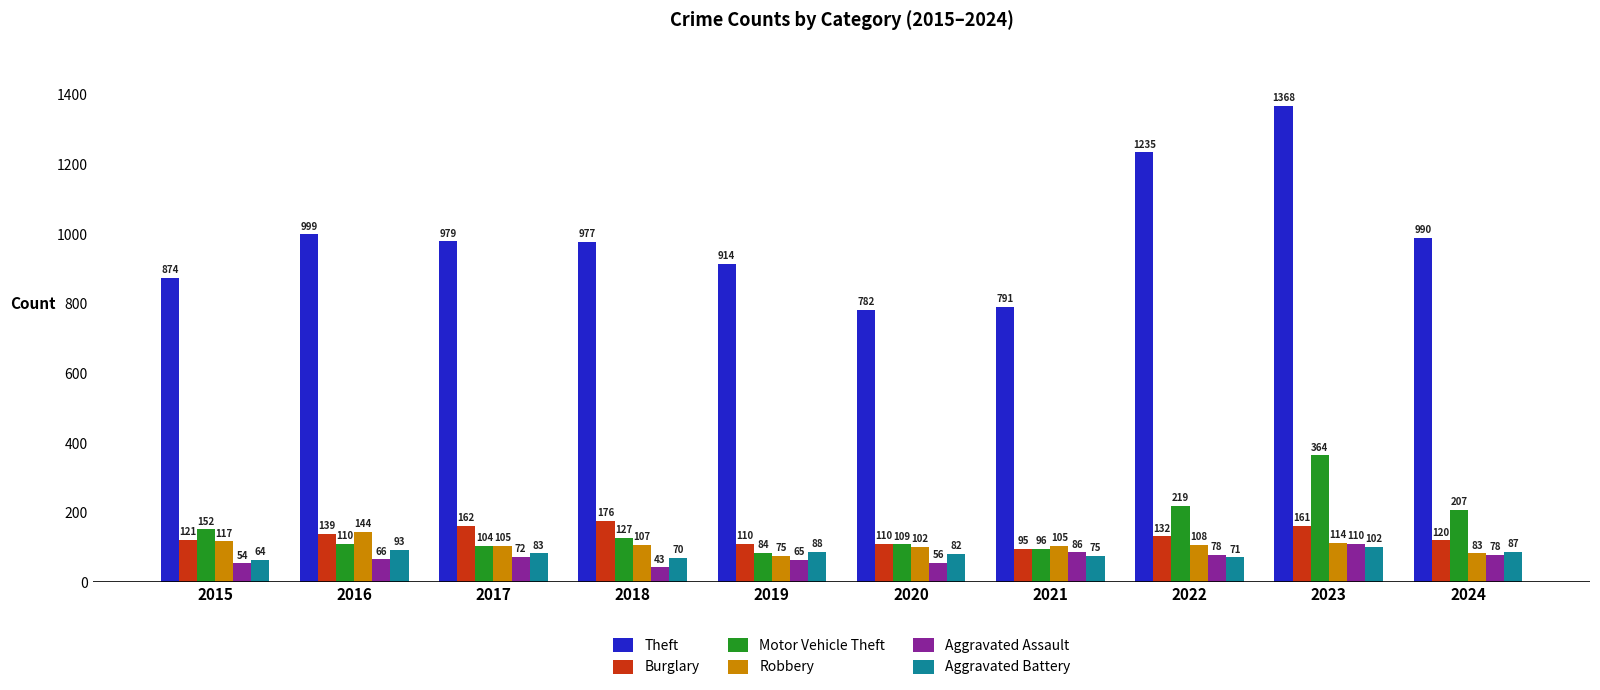

What value does the Robbery series have at 2019, to the nearest 5?

75